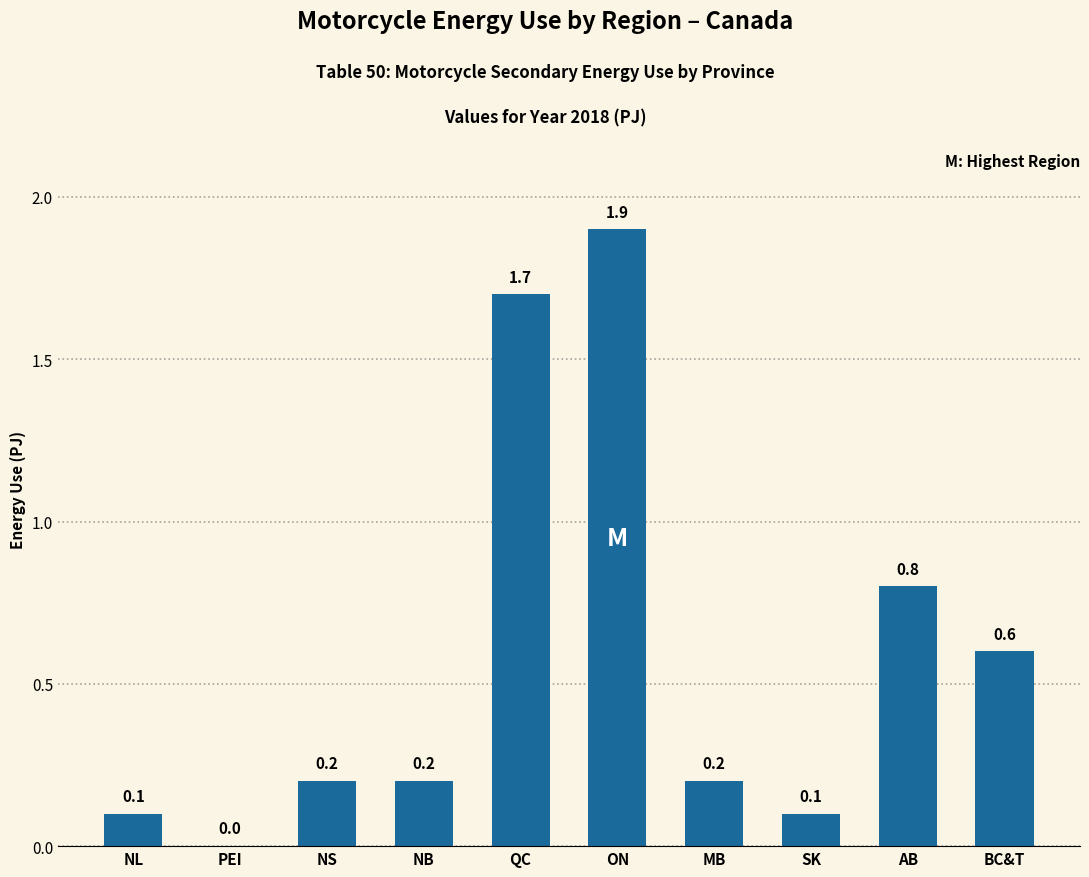

True or false: the data shows 1.2 at AB.

False